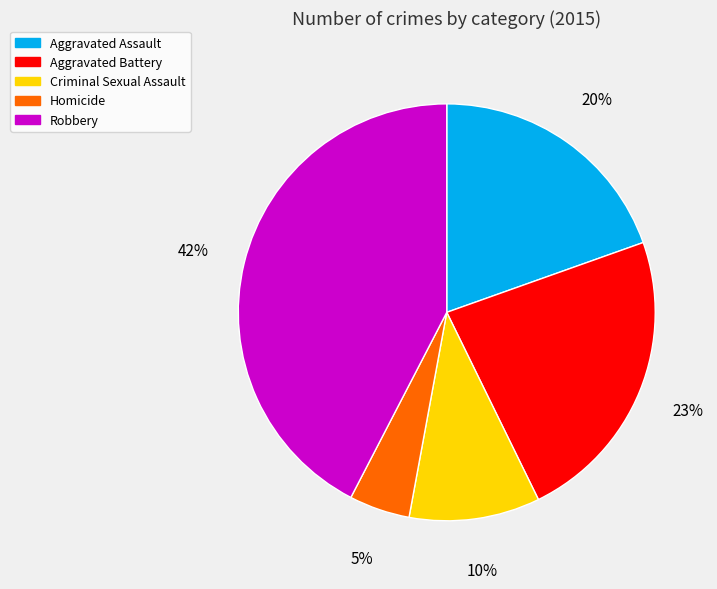

To the nearest percent, what is the combined percentage of Criminal Sexual Assault and Aggravated Battery?

33%